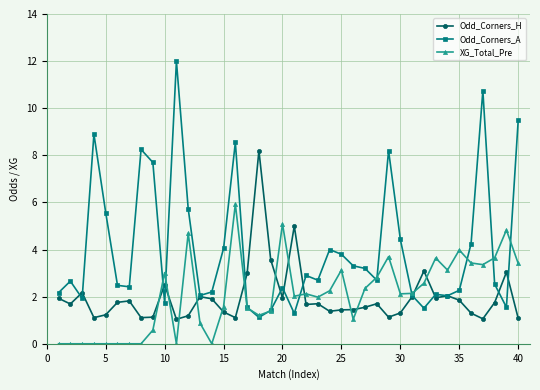

Rank the series by their maximum value, from lowest to highest.

XG_Total_Pre, Odd_Corners_H, Odd_Corners_A